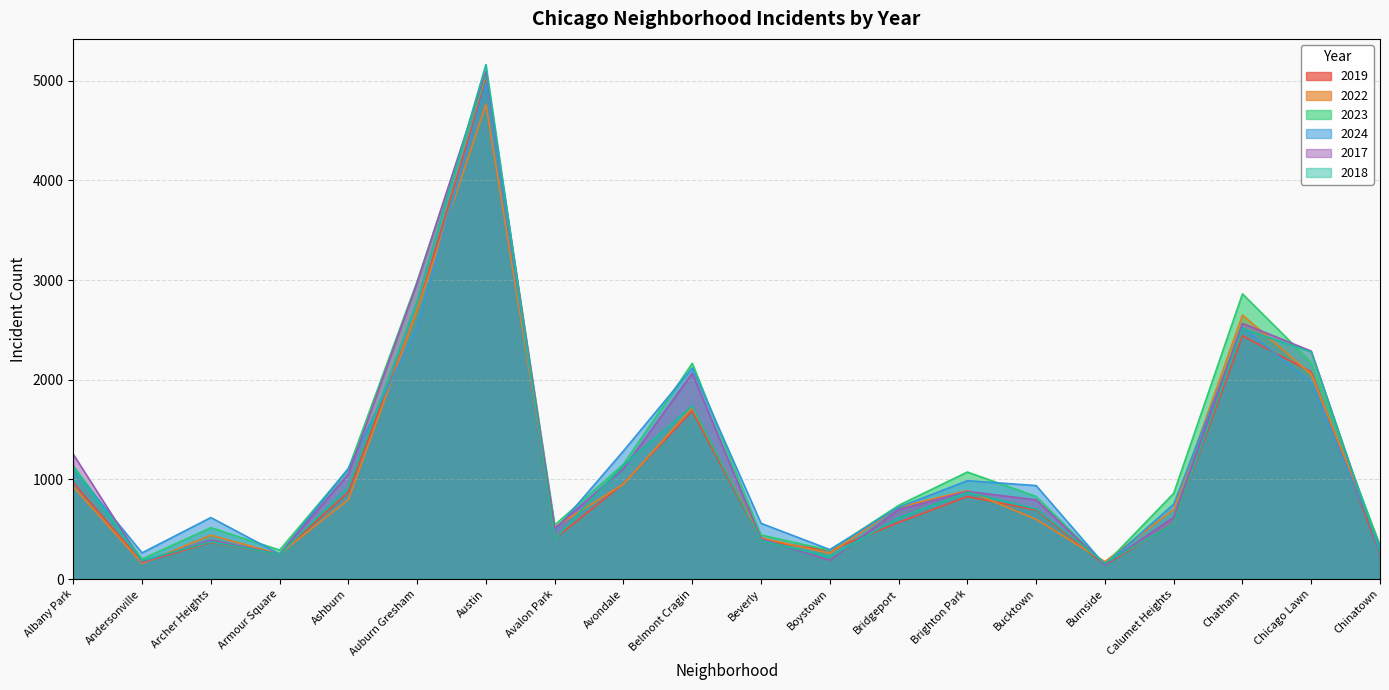

Between which two adjacent categories do 2017 and 2022 first intersect?

Andersonville and Archer Heights